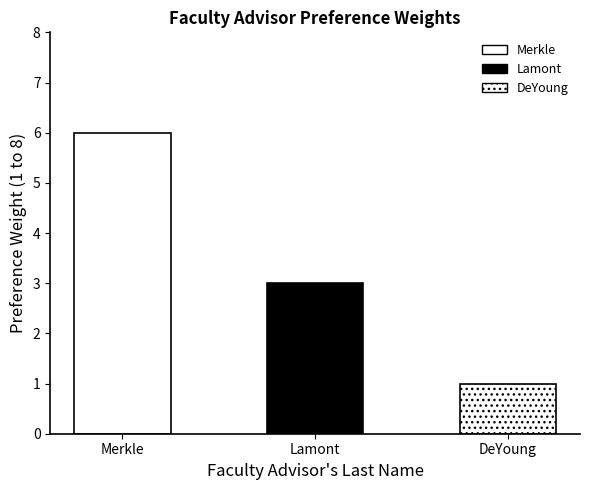

At which category does the chart reach its peak across all series?

Merkle